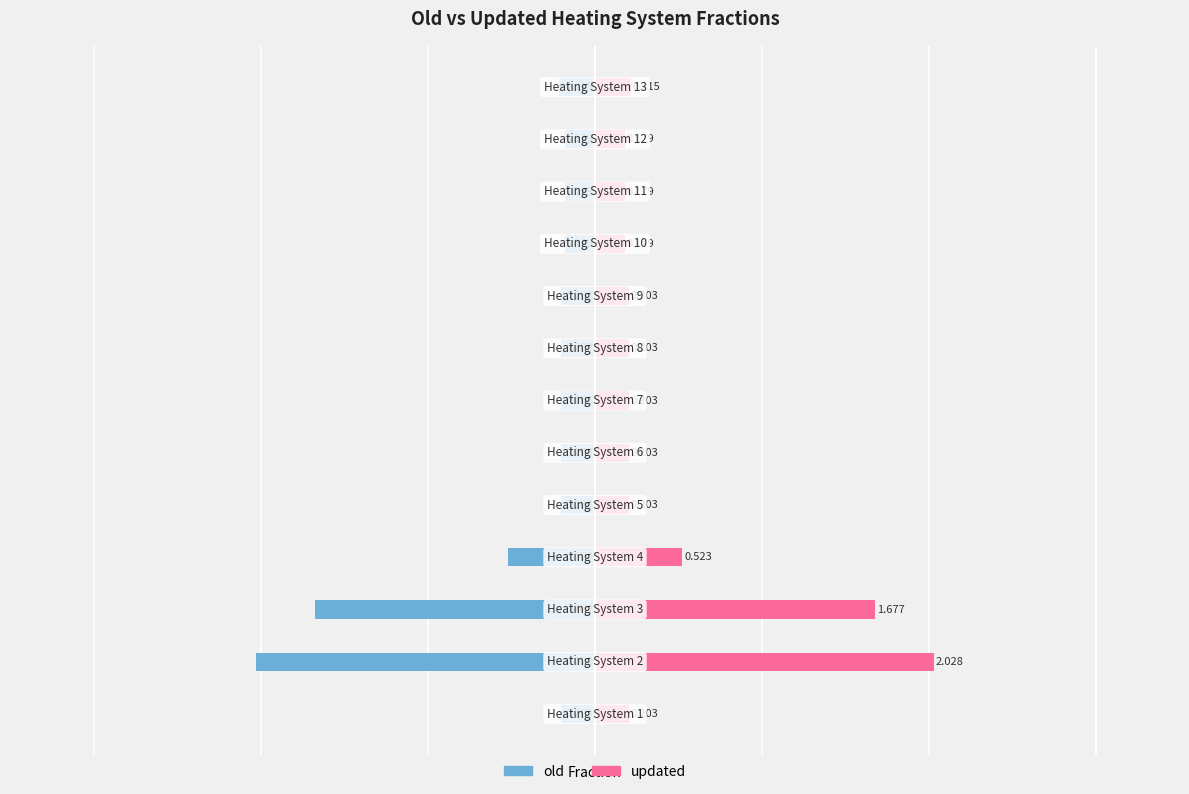

Which series has the widest spread of values?

old